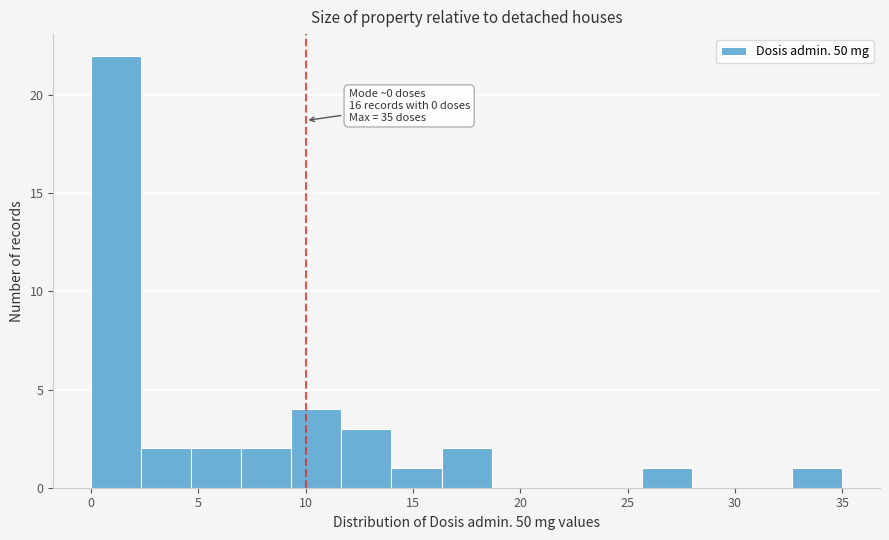

Which range on the x-axis has the tallest bar?

0.0 to 2.5